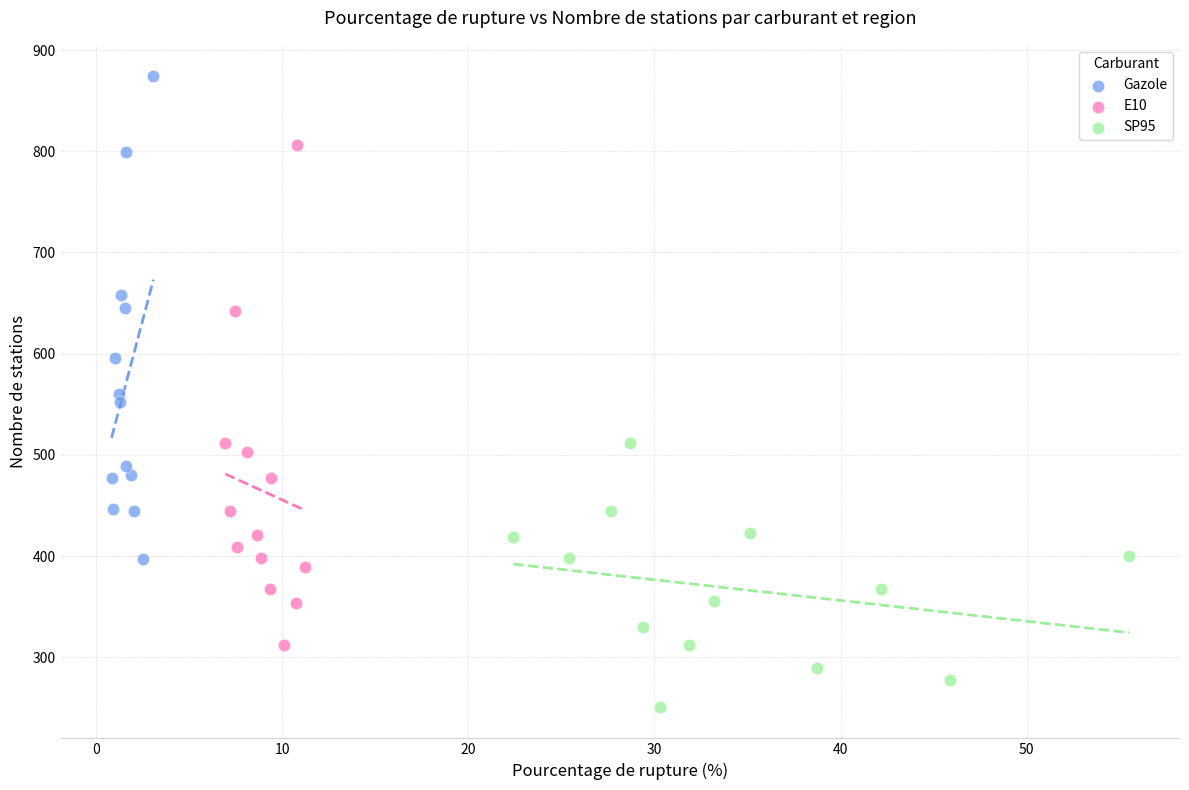

Which series has the widest spread of Y values?

E10